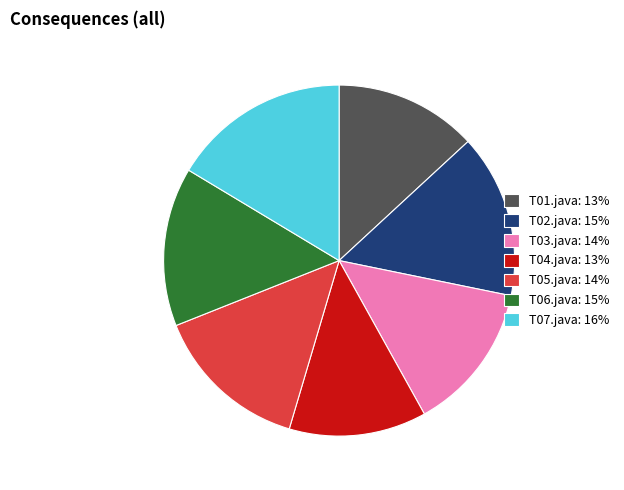

Which has a higher value, T07.java or T02.java?

T07.java